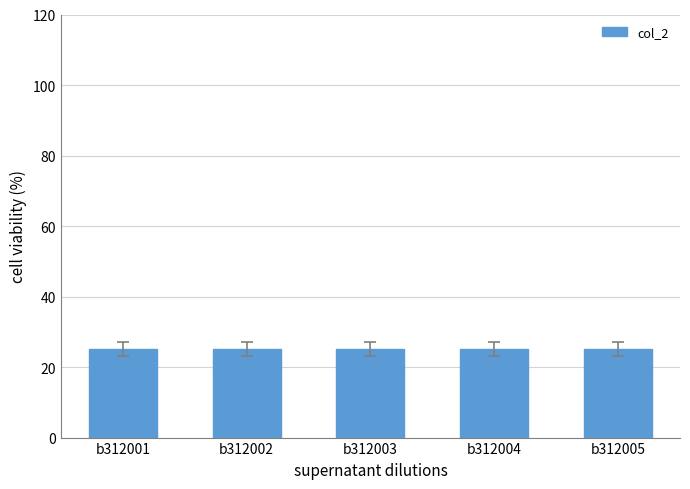

What is the value of the col_2 bar at the 1st from the left?

25